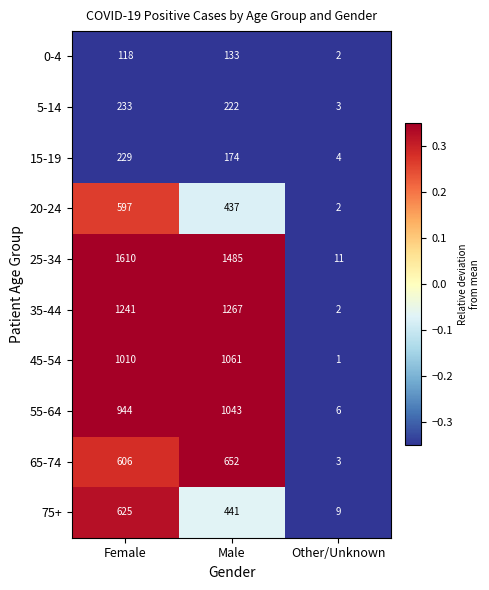

How many 0-4 values are between 2 and 133?

3